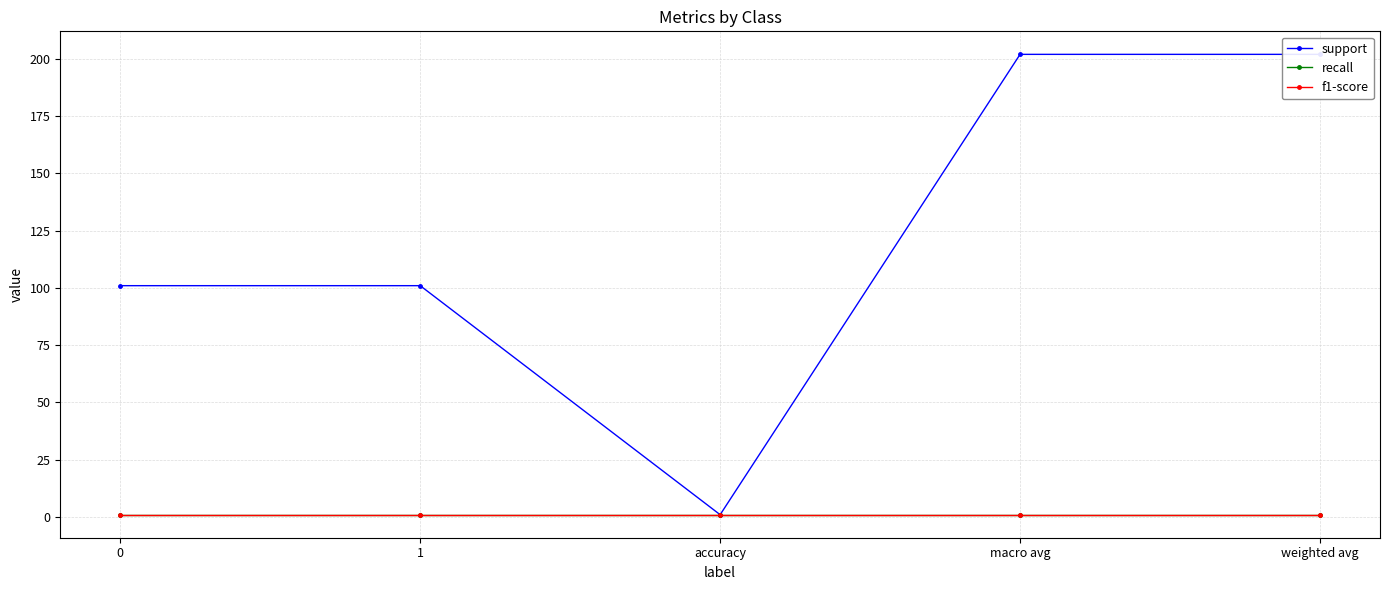

Reading left to right, what are all the values shown in this chart?

support: 0=101	1=101	accuracy=1	macro avg=202	weighted avg=202
recall: 0=1	1=1	accuracy=1	macro avg=1	weighted avg=1
f1-score: 0=1	1=1	accuracy=1	macro avg=1	weighted avg=1